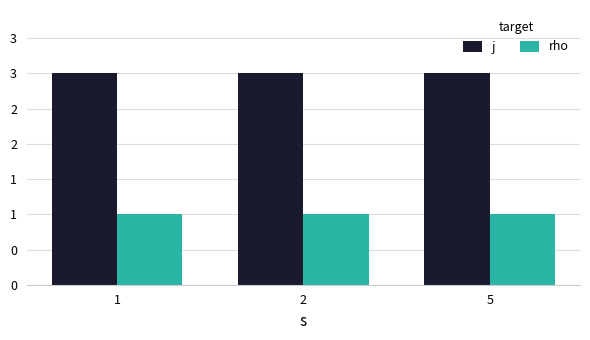

What is the approximate value of rho at 2?

1